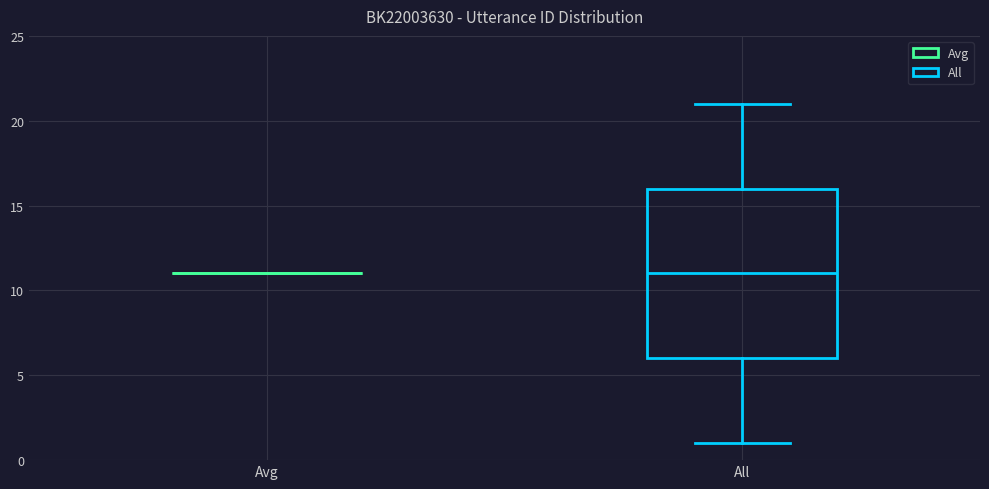

Reading left to right, read every box against the y-axis: the position of its median line, the range the box covers, and the ends of its whiskers. The values are not printed on the chart, so give them approximately, as read against the axis.

Avg: box collapsed to a line at 11, whiskers 11 to 11
All: median 11, box 6 to 16, whiskers 1 to 21